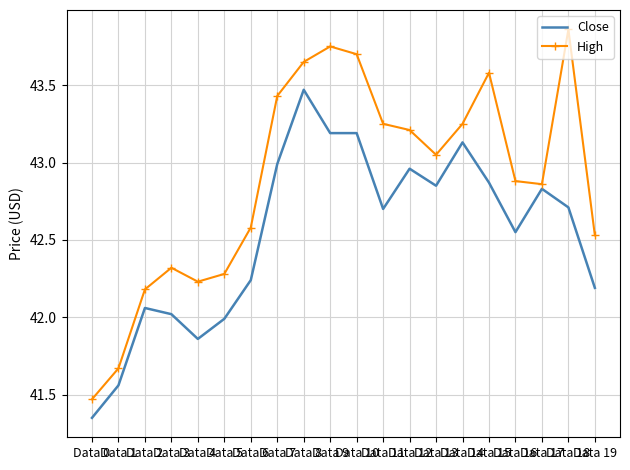

List the series in order of their peak value, lowest first.

Close, High